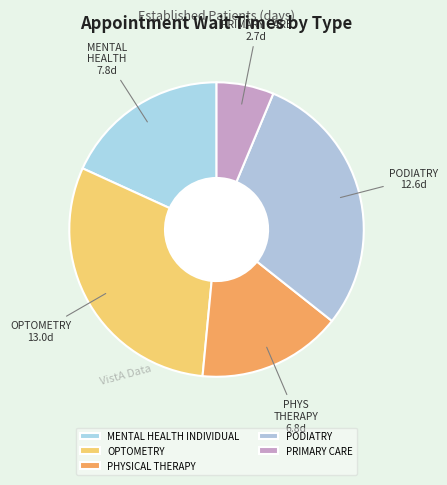

What is the change in value from OPTOMETRY to PRIMARY CARE?

-10.3